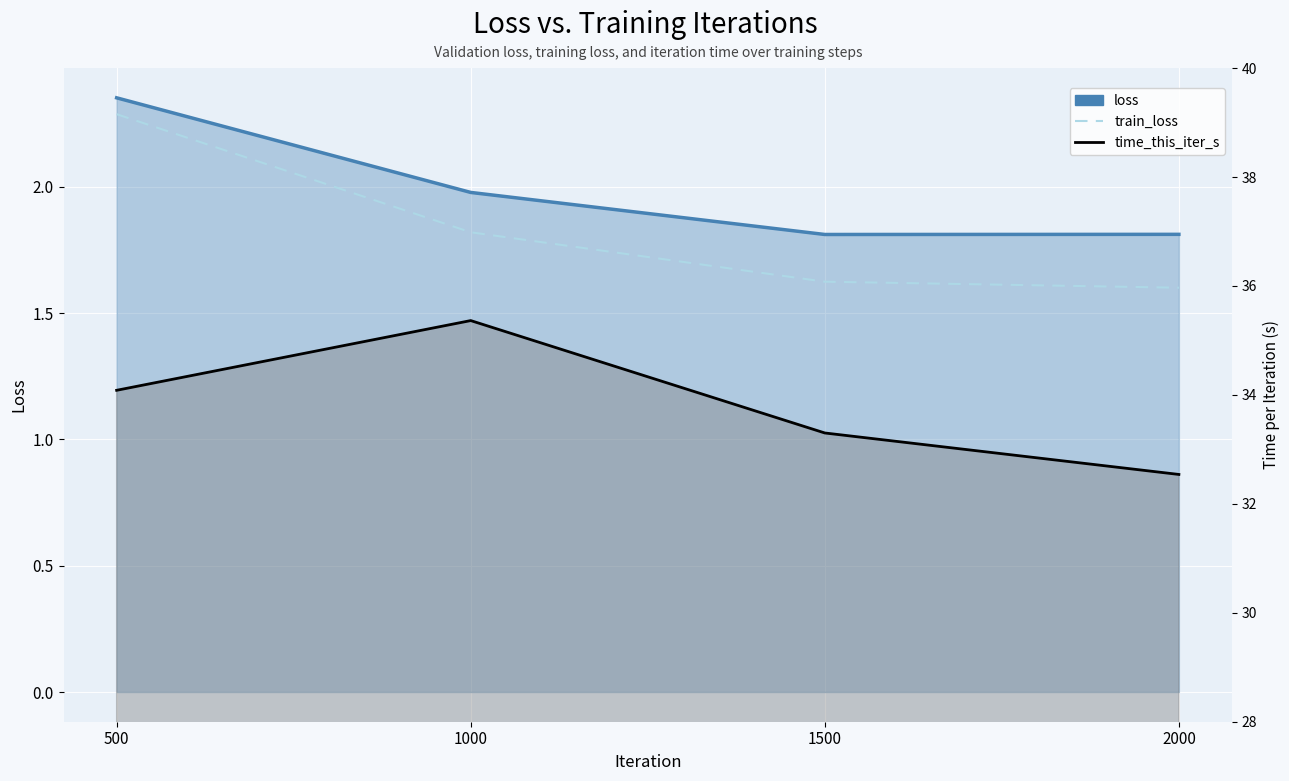

Where is the first local minimum for loss?

1500